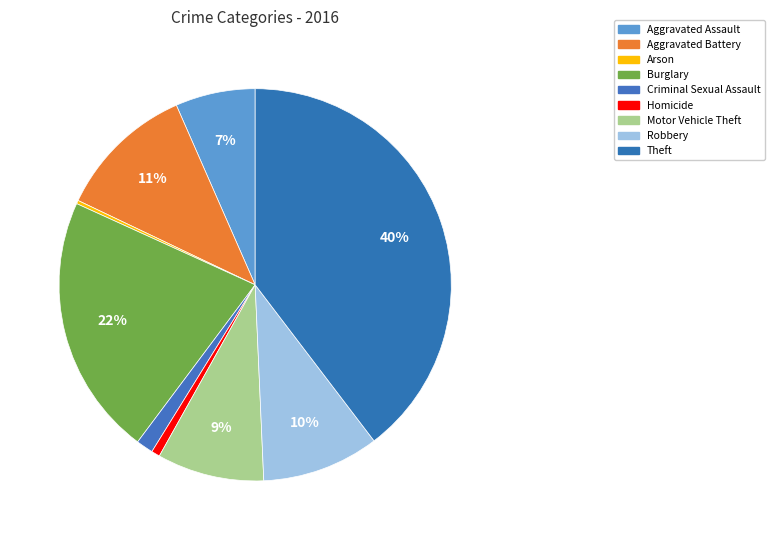

Is the sum of Arson and Criminal Sexual Assault greater than half?

No